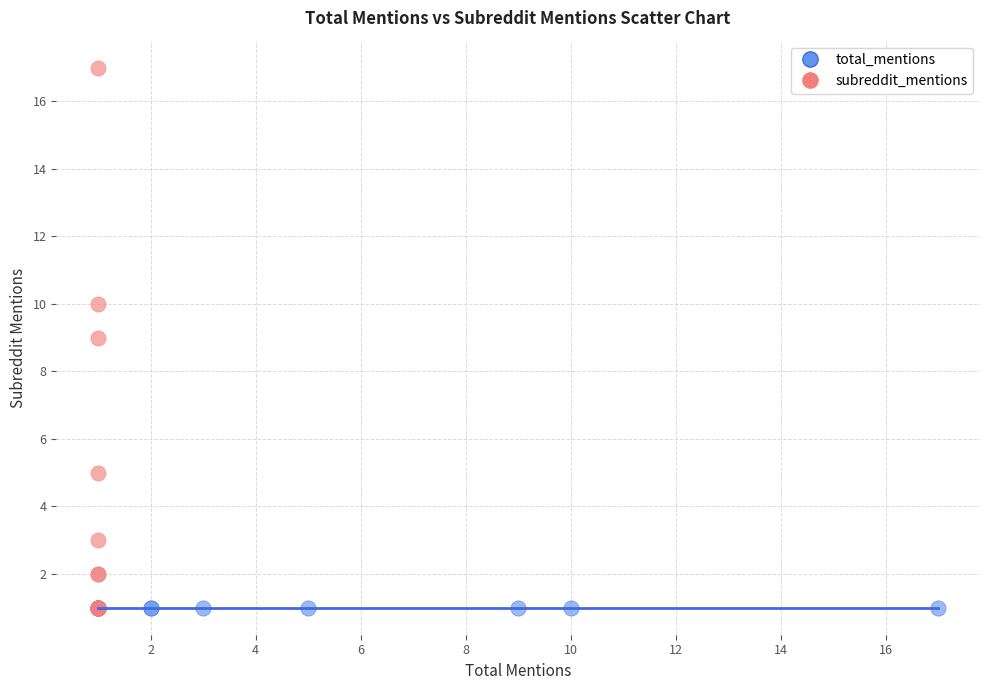

Which series contains the highest Y value?

subreddit_mentions